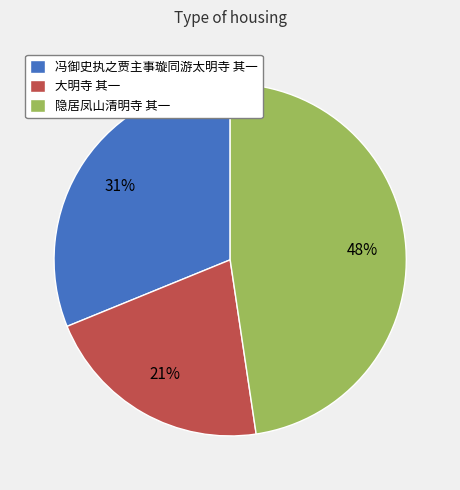

What is the smallest slice in the pie chart?

大明寺 其一